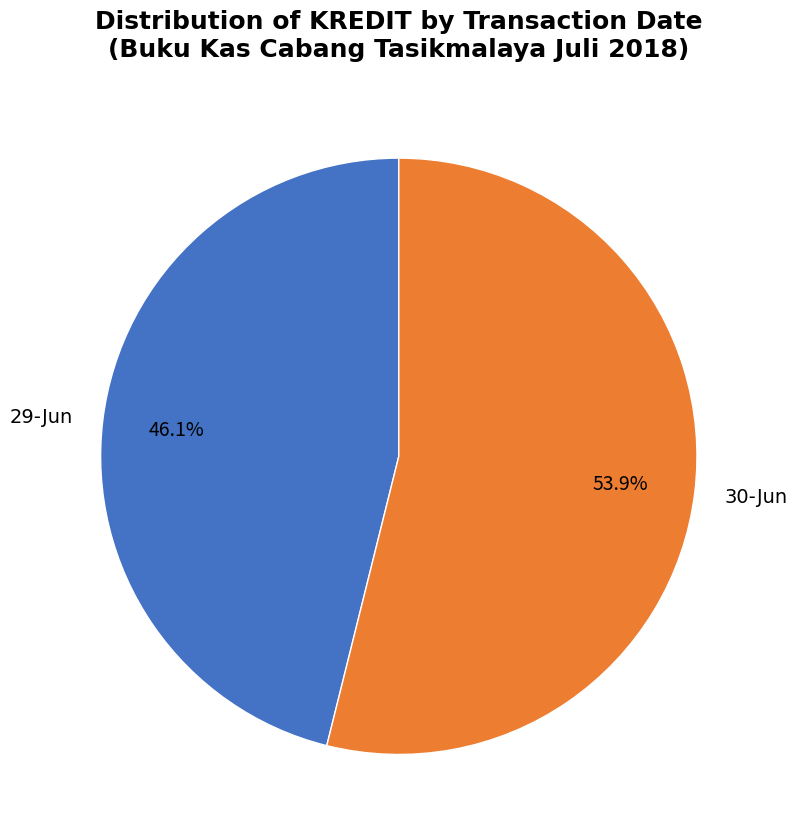

Which has a higher value, 30-Jun or 29-Jun?

30-Jun